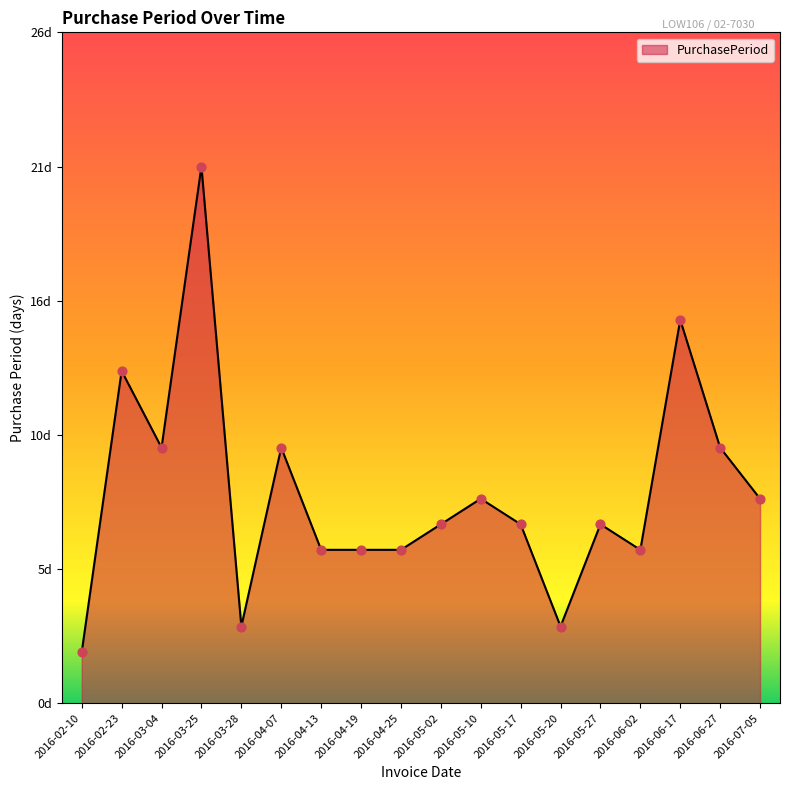

What is the change in value from 2016-04-07 to 2016-04-25?

-4